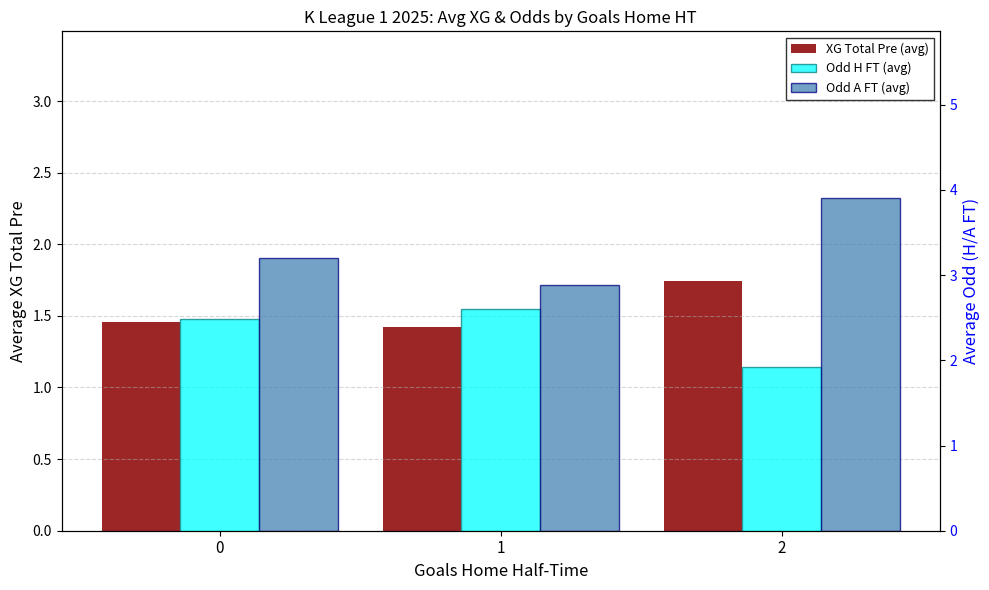

What is the approximate value of Odd H FT (avg) at 0?

2.5